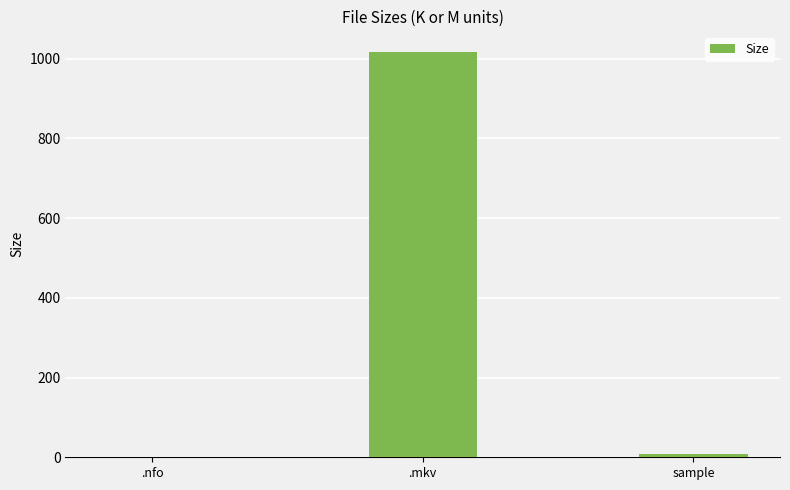

At which label is the value closest to 509?

sample